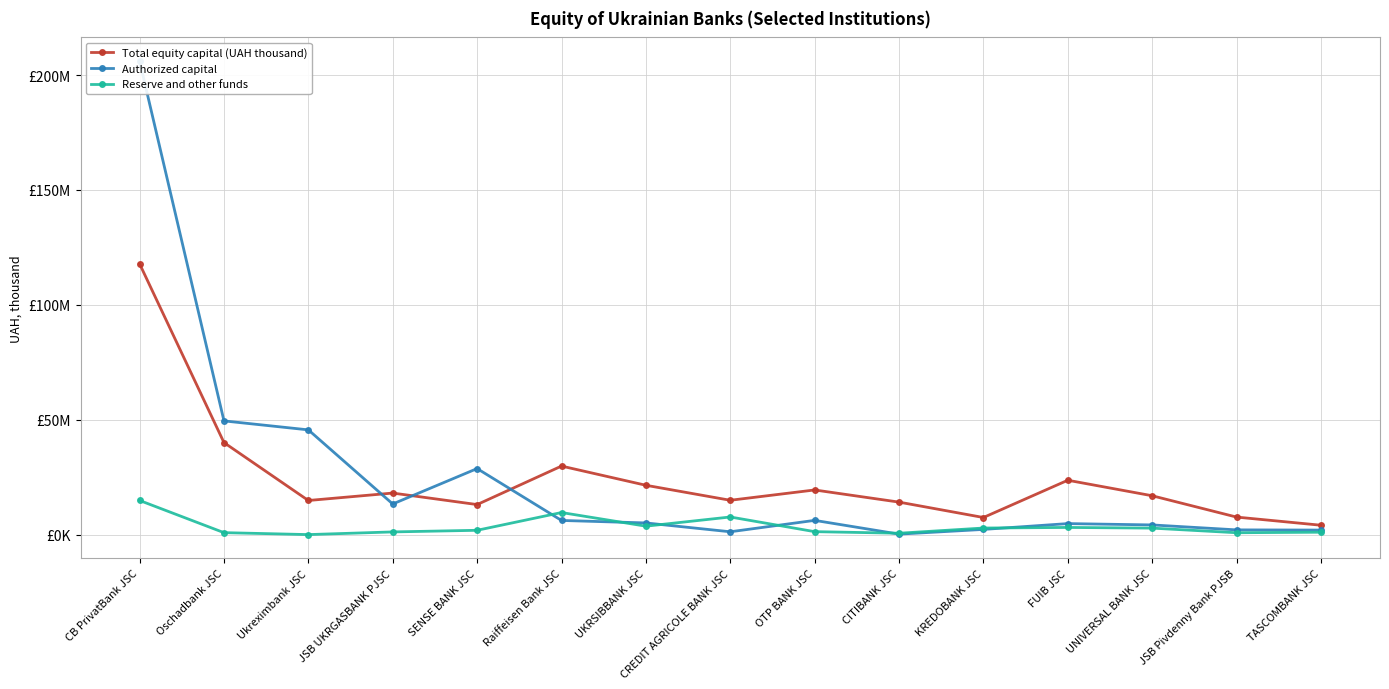

Reading left to right, what are all the values shown in this chart?

Total equity capital (UAH thousand): CB PrivatBank JSC=117833456.7	Oschadbank JSC=40037899.0	Ukreximbank JSC=14834304.7	JSB UKRGASBANK PJSC=18070216.3	SENSE BANK JSC=13061376.6	Raiffeisen Bank JSC=29816523.2	UKRSIBBANK JSC=21460764.8	CREDIT AGRICOLE BANK JSC=14929744.5	OTP BANK JSC=19419893.9	CITIBANK JSC=14131318.5	KREDOBANK JSC=7432725.3	FUIB JSC=23647975.8	UNIVERSAL BANK JSC=16898898.1	JSB Pivdenny Bank PJSB=7618890.5	TASCOMBANK JSC=4070625.2
Authorized capital: CB PrivatBank JSC=206059744.0	Oschadbank JSC=49472840.0	Ukreximbank JSC=45570041.1	JSB UKRGASBANK PJSC=13318560.7	SENSE BANK JSC=28726247.5	Raiffeisen Bank JSC=6154516.3	UKRSIBBANK JSC=5069261.7	CREDIT AGRICOLE BANK JSC=1222928.8	OTP BANK JSC=6186023.1	CITIBANK JSC=200000.1	KREDOBANK JSC=2248969.5	FUIB JSC=4780594.9	UNIVERSAL BANK JSC=4202672.0	JSB Pivdenny Bank PJSB=2047960.2	TASCOMBANK JSC=1960100.2
Reserve and other funds: CB PrivatBank JSC=14846671.9	Oschadbank JSC=841276.5	Ukreximbank JSC=0.0	JSB UKRGASBANK PJSC=1161419.2	SENSE BANK JSC=1868398.3	Raiffeisen Bank JSC=9597314.6	UKRSIBBANK JSC=3658498.8	CREDIT AGRICOLE BANK JSC=7659123.1	OTP BANK JSC=1276096.1	CITIBANK JSC=592725.0	KREDOBANK JSC=2848724.5	FUIB JSC=3107682.9	UNIVERSAL BANK JSC=2814473.2	JSB Pivdenny Bank PJSB=803605.2	TASCOMBANK JSC=1031797.1